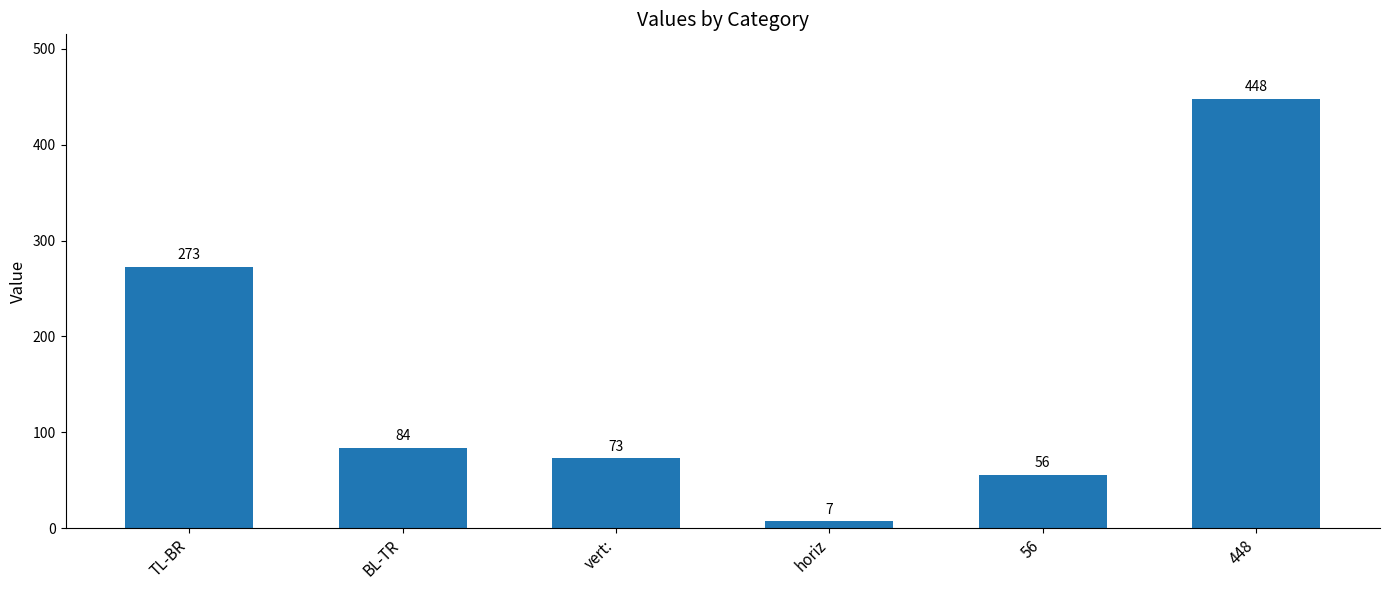

How many data points are less than 84?

3